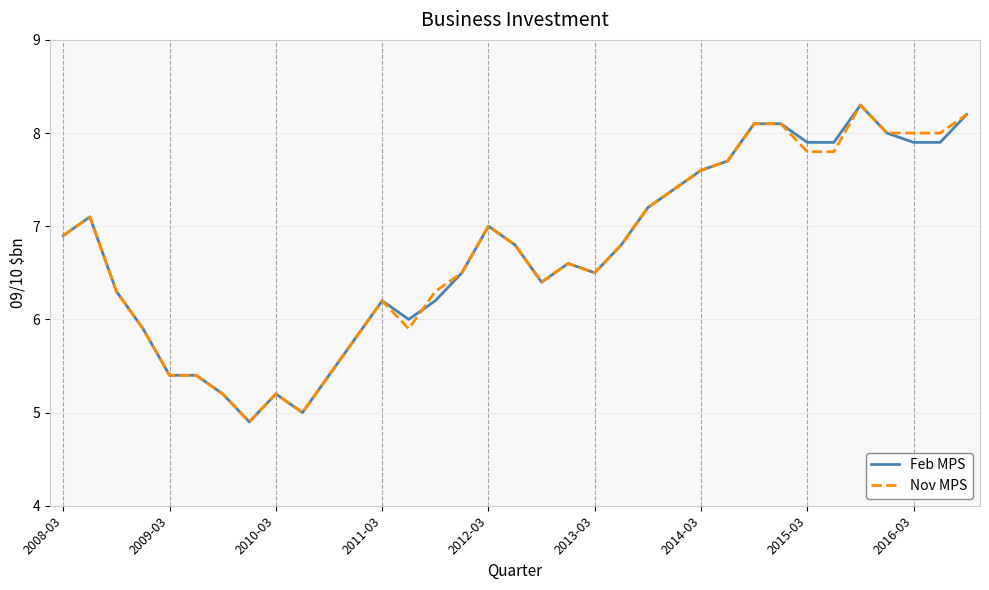

What is the maximum value shown in the chart?

8.3